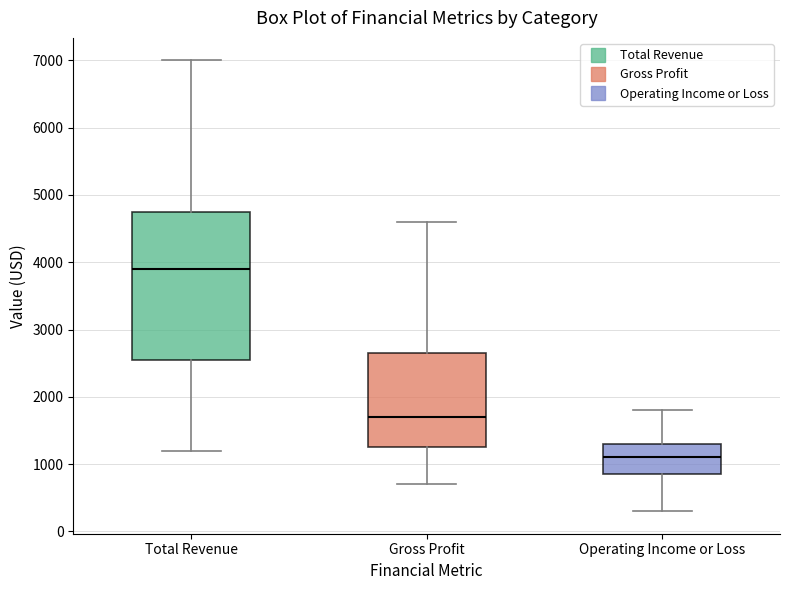

Reading left to right, transcribe this box plot: for each box, give where its median line is, the range the box spans, and where its two whiskers end, as read against the y-axis. The values are not printed on the chart, so give them approximately, as read against the axis.

Total Revenue: median 3900, box 2600 to 4800, whiskers 1200 to 7000
Gross Profit: median 1700, box 1300 to 2700, whiskers 700 to 4600
Operating Income or Loss: median 1100, box 900 to 1300, whiskers 300 to 1800